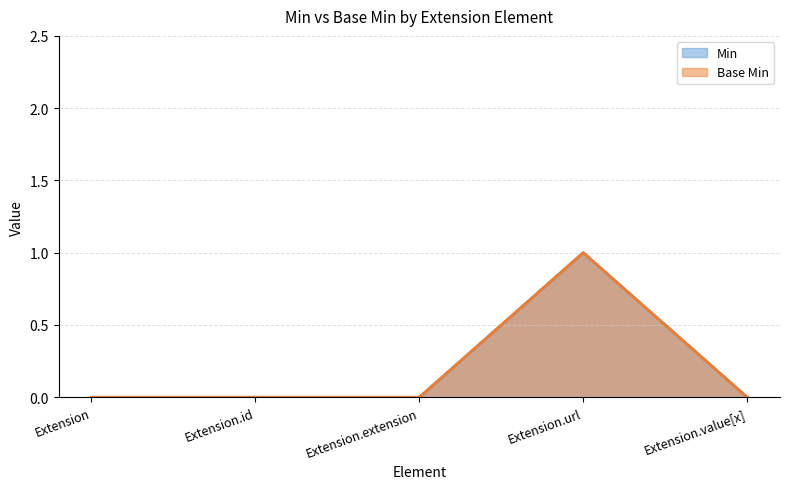

Is the value of Min at Extension.id greater than the value of Base Min at Extension.extension?

No